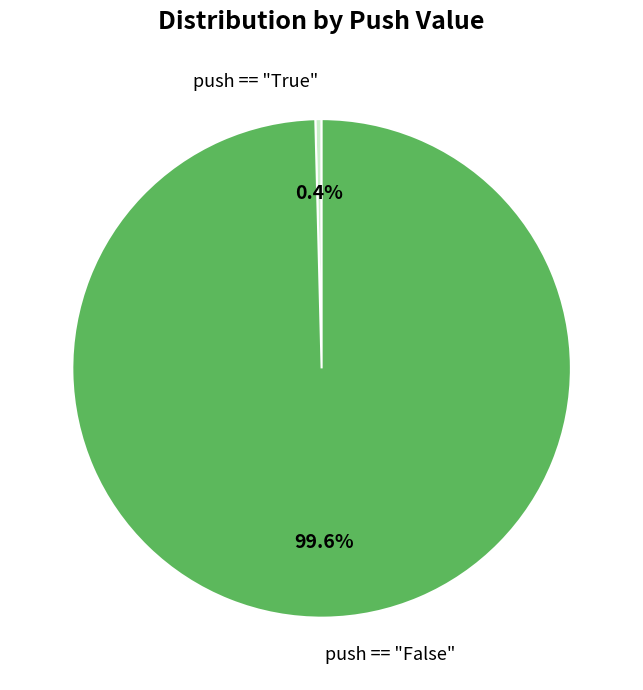

What portion of the pie excludes push == "False"?

0.4%